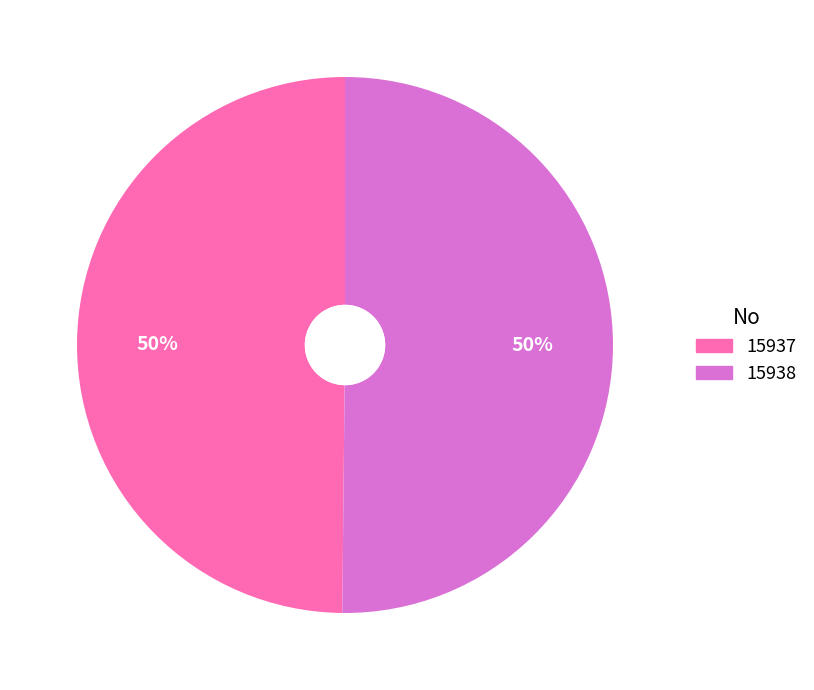

Is the sum of 15938 and 15937 greater than half?

Yes